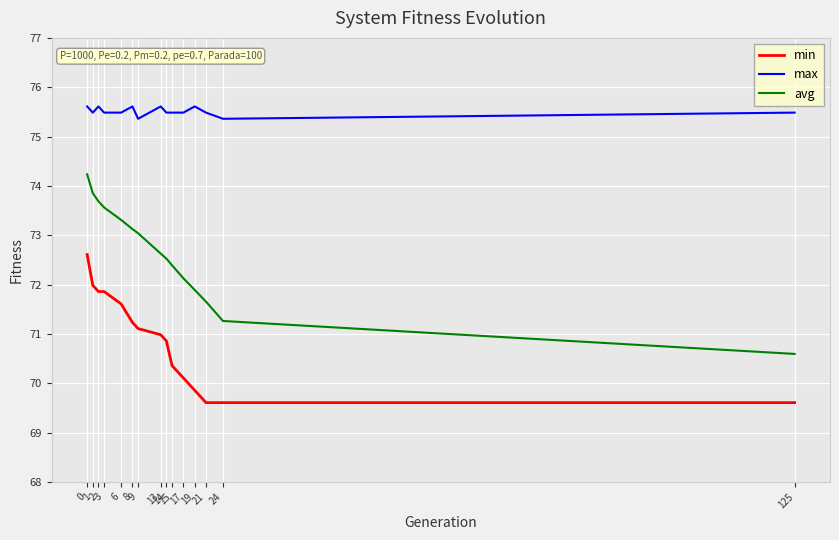

Which series has the widest spread of values?

avg